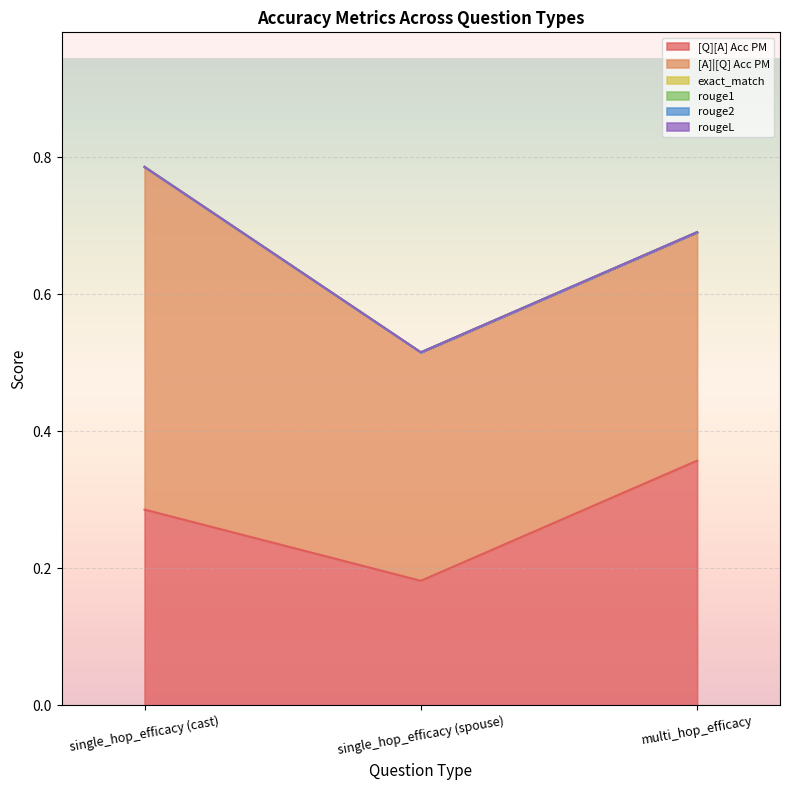

Rank the series at single_hop_efficacy (spouse) from highest to lowest value.

[A]|[Q] Acc PM, [Q][A] Acc PM, exact_match, rouge1, rouge2, rougeL